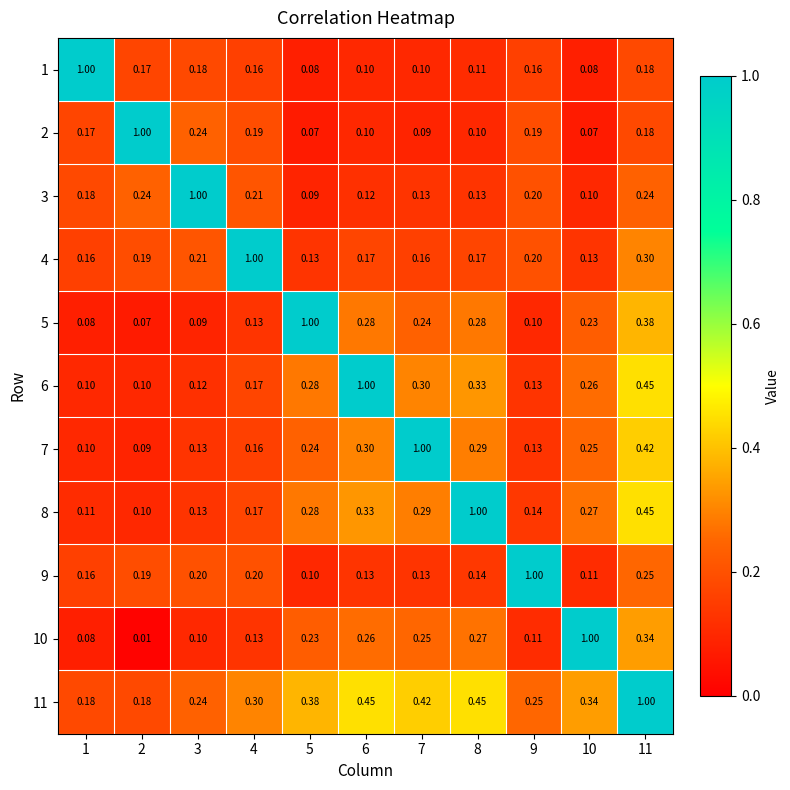

Reading right to left, list all the values displayed in this chart.

1: 11=0.2	10=0.1	9=0.2	8=0.1	7=0.1	6=0.1	5=0.1	4=0.2	3=0.2	2=0.2	1=1.0
2: 11=0.2	10=0.1	9=0.2	8=0.1	7=0.1	6=0.1	5=0.1	4=0.2	3=0.2	2=1.0	1=0.2
3: 11=0.2	10=0.1	9=0.2	8=0.1	7=0.1	6=0.1	5=0.1	4=0.2	3=1.0	2=0.2	1=0.2
4: 11=0.3	10=0.1	9=0.2	8=0.2	7=0.2	6=0.2	5=0.1	4=1.0	3=0.2	2=0.2	1=0.2
5: 11=0.4	10=0.2	9=0.1	8=0.3	7=0.2	6=0.3	5=1.0	4=0.1	3=0.1	2=0.1	1=0.1
6: 11=0.5	10=0.3	9=0.1	8=0.3	7=0.3	6=1.0	5=0.3	4=0.2	3=0.1	2=0.1	1=0.1
7: 11=0.4	10=0.2	9=0.1	8=0.3	7=1.0	6=0.3	5=0.2	4=0.2	3=0.1	2=0.1	1=0.1
8: 11=0.5	10=0.3	9=0.1	8=1.0	7=0.3	6=0.3	5=0.3	4=0.2	3=0.1	2=0.1	1=0.1
9: 11=0.2	10=0.1	9=1.0	8=0.1	7=0.1	6=0.1	5=0.1	4=0.2	3=0.2	2=0.2	1=0.2
10: 11=0.3	10=1.0	9=0.1	8=0.3	7=0.2	6=0.3	5=0.2	4=0.1	3=0.1	2=0.0	1=0.1
11: 11=1.0	10=0.3	9=0.2	8=0.5	7=0.4	6=0.5	5=0.4	4=0.3	3=0.2	2=0.2	1=0.2